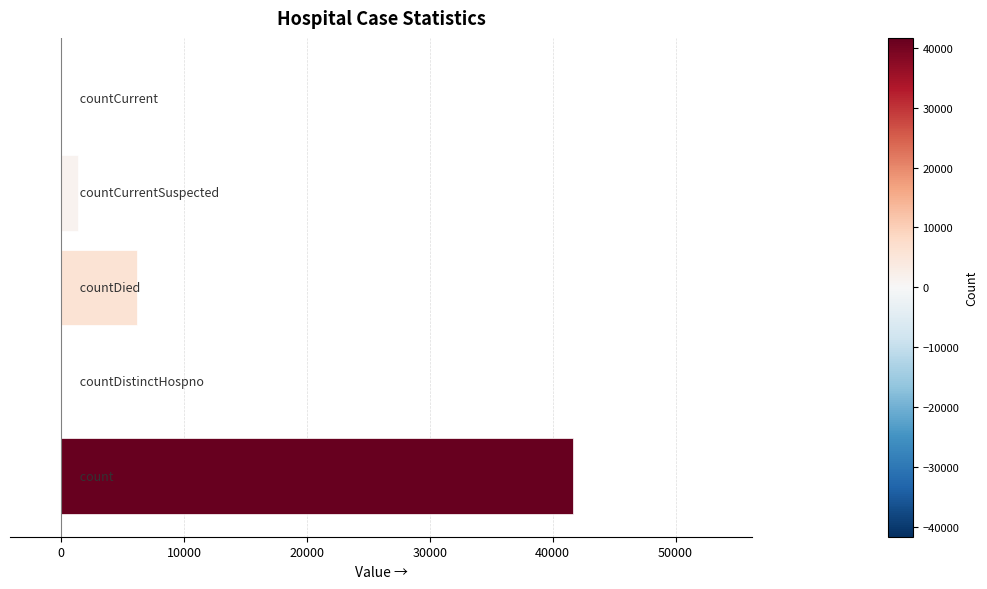

How many data points does each series have?

5